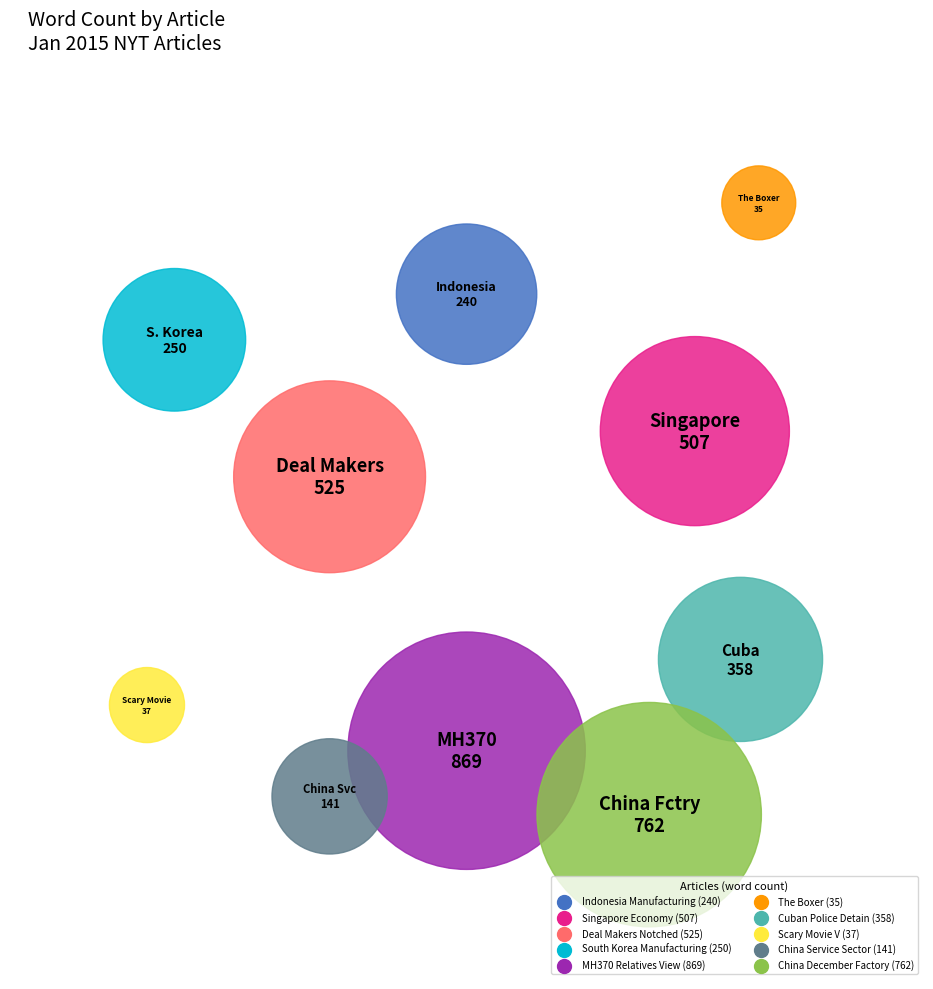

To the nearest percent, what portion does South Korea Manufacturing represent?

7%